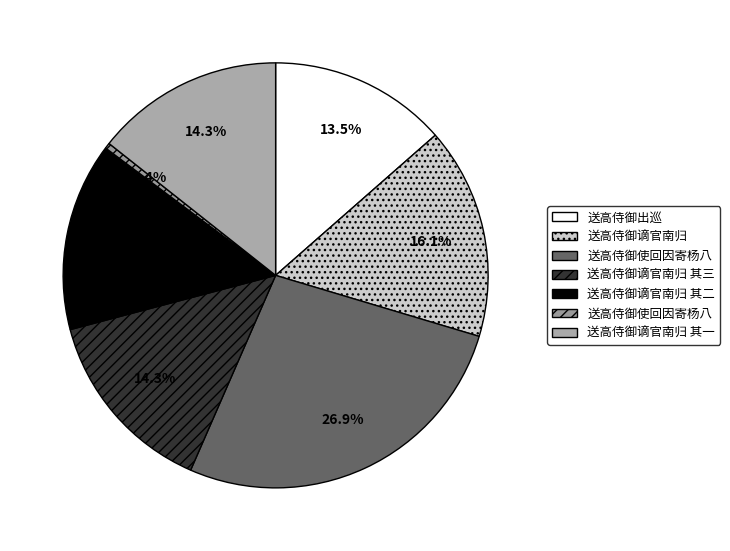

To the nearest percent, what is the average slice percentage?

14%